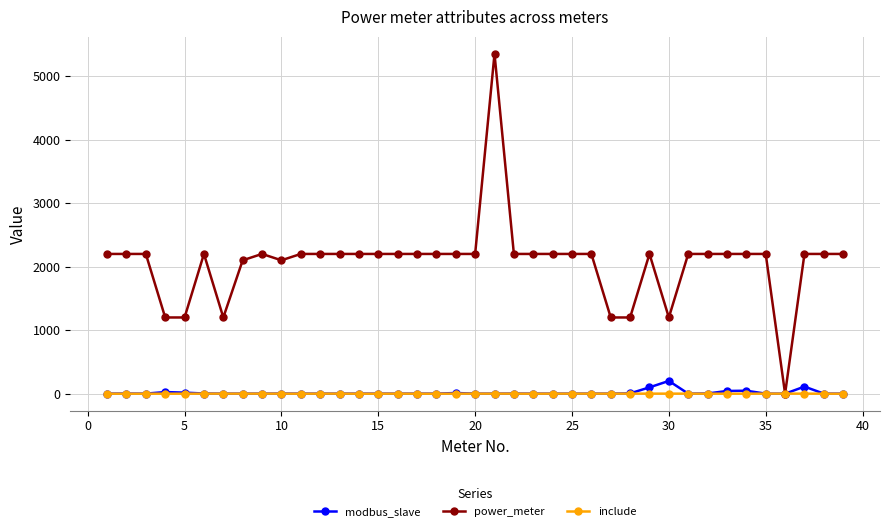

Which series has the largest total across all categories?

power_meter